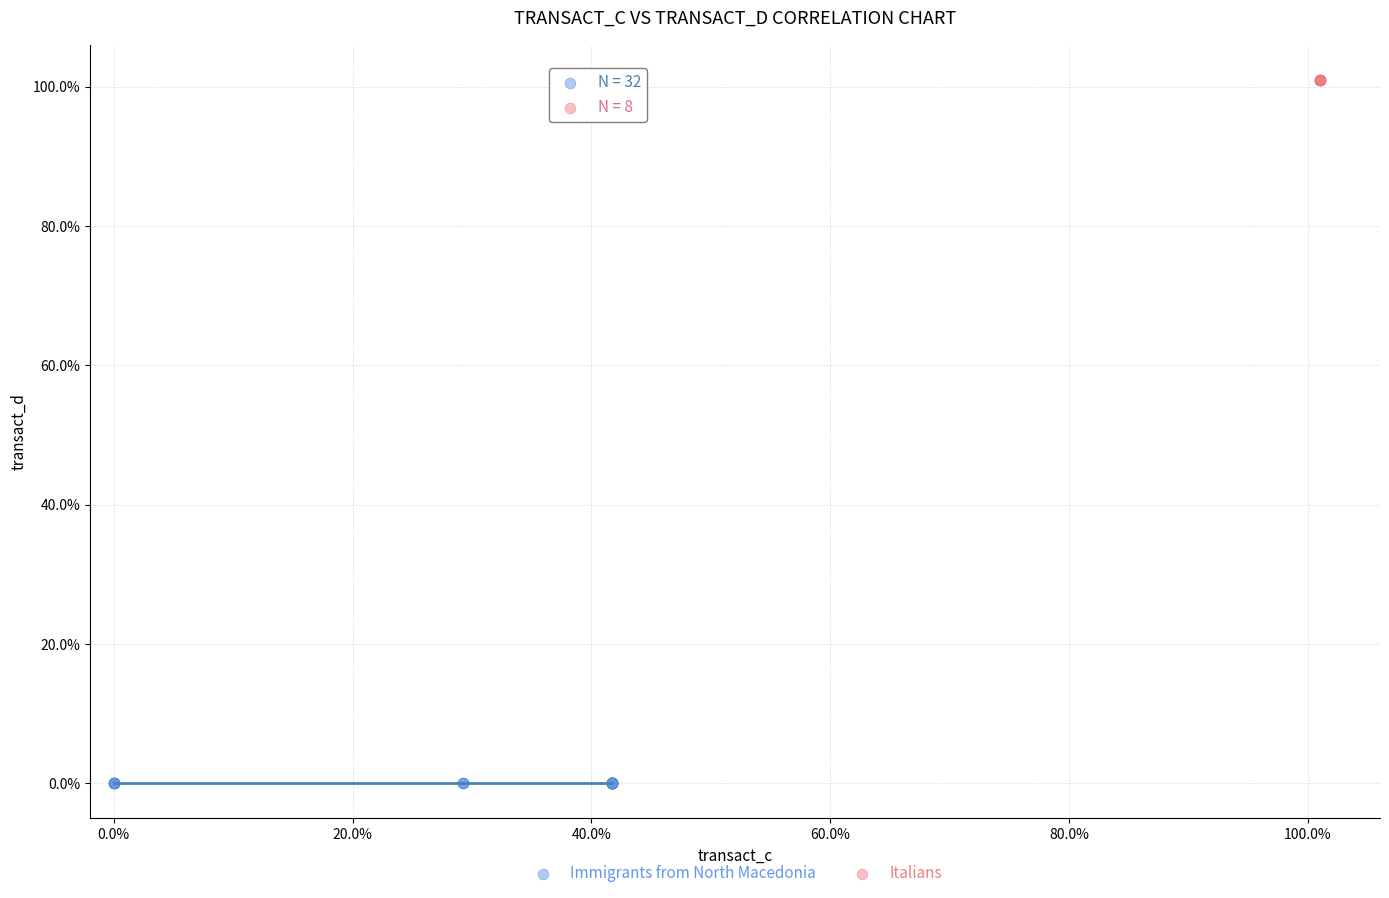

Which series contains the highest Y value?

Italians